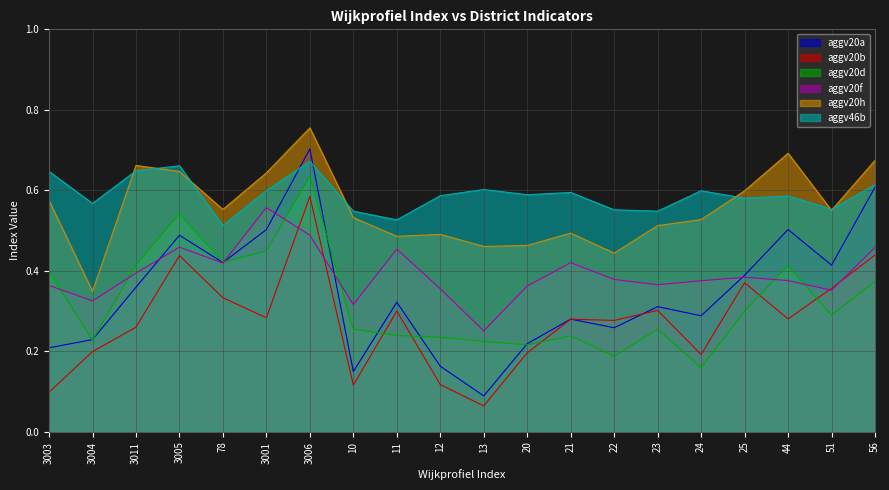

How many times do aggv20f and aggv20b cross each other?

4